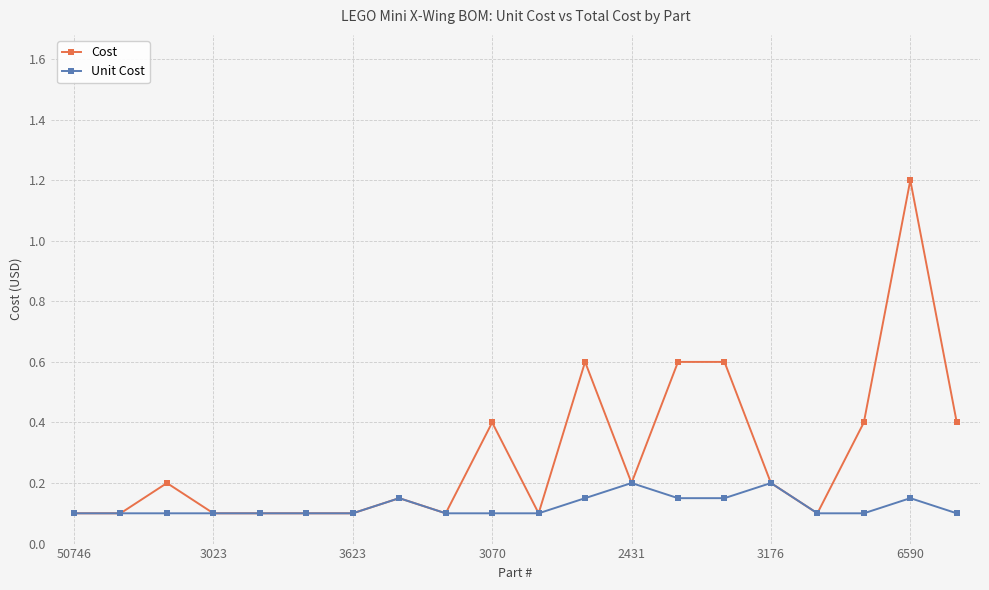

Does the chart have visible grid lines?

Yes